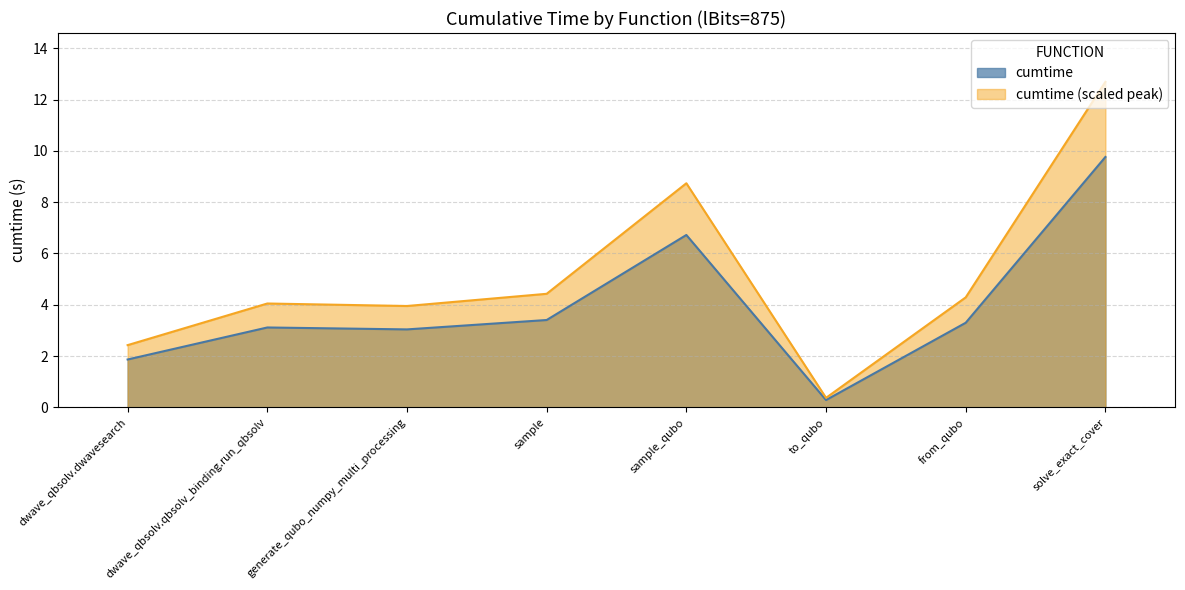

At which label is the value closest to 5?

sample